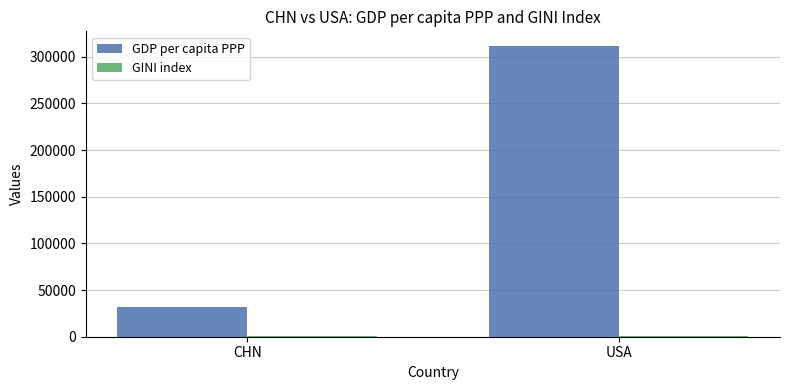

At which category is the sum across all series the highest?

USA